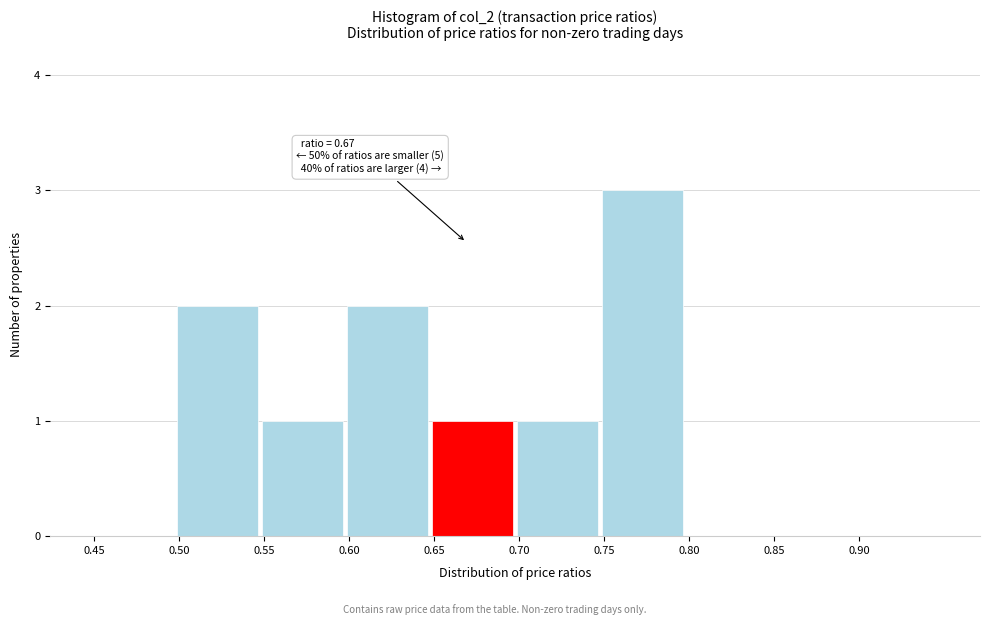

Which range on the x-axis has the tallest bar?

0.75 to 0.80